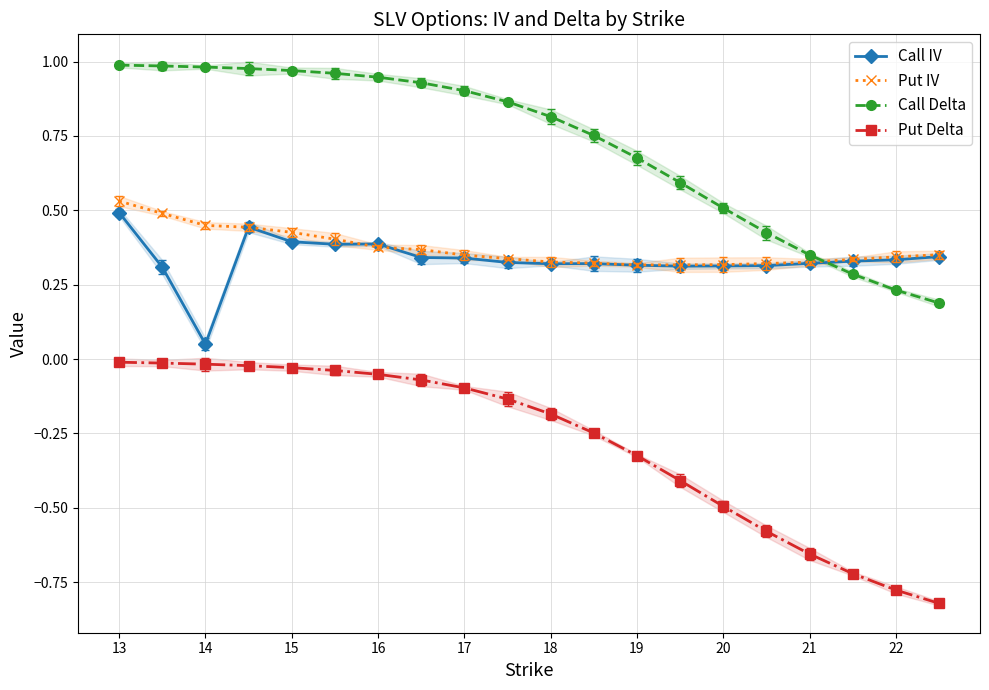

Which category has the lowest value in the Call IV series?

14